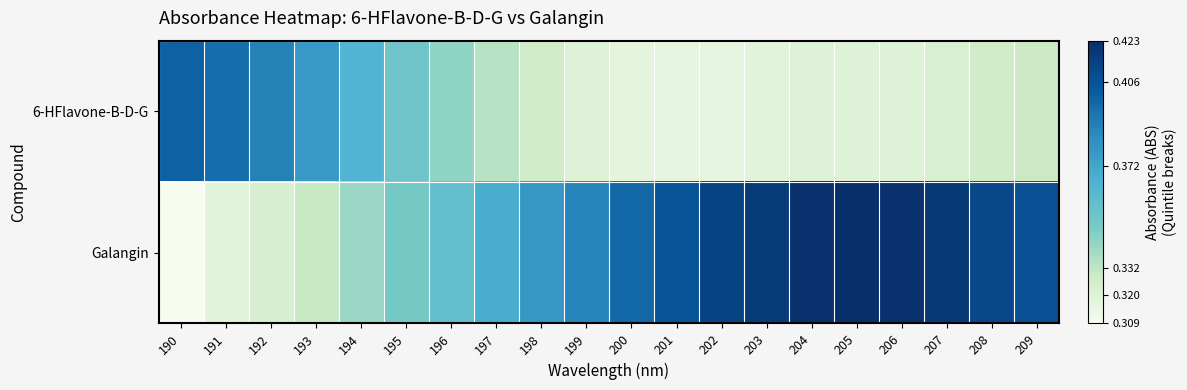

What is the minimum value shown in the chart?

0.3